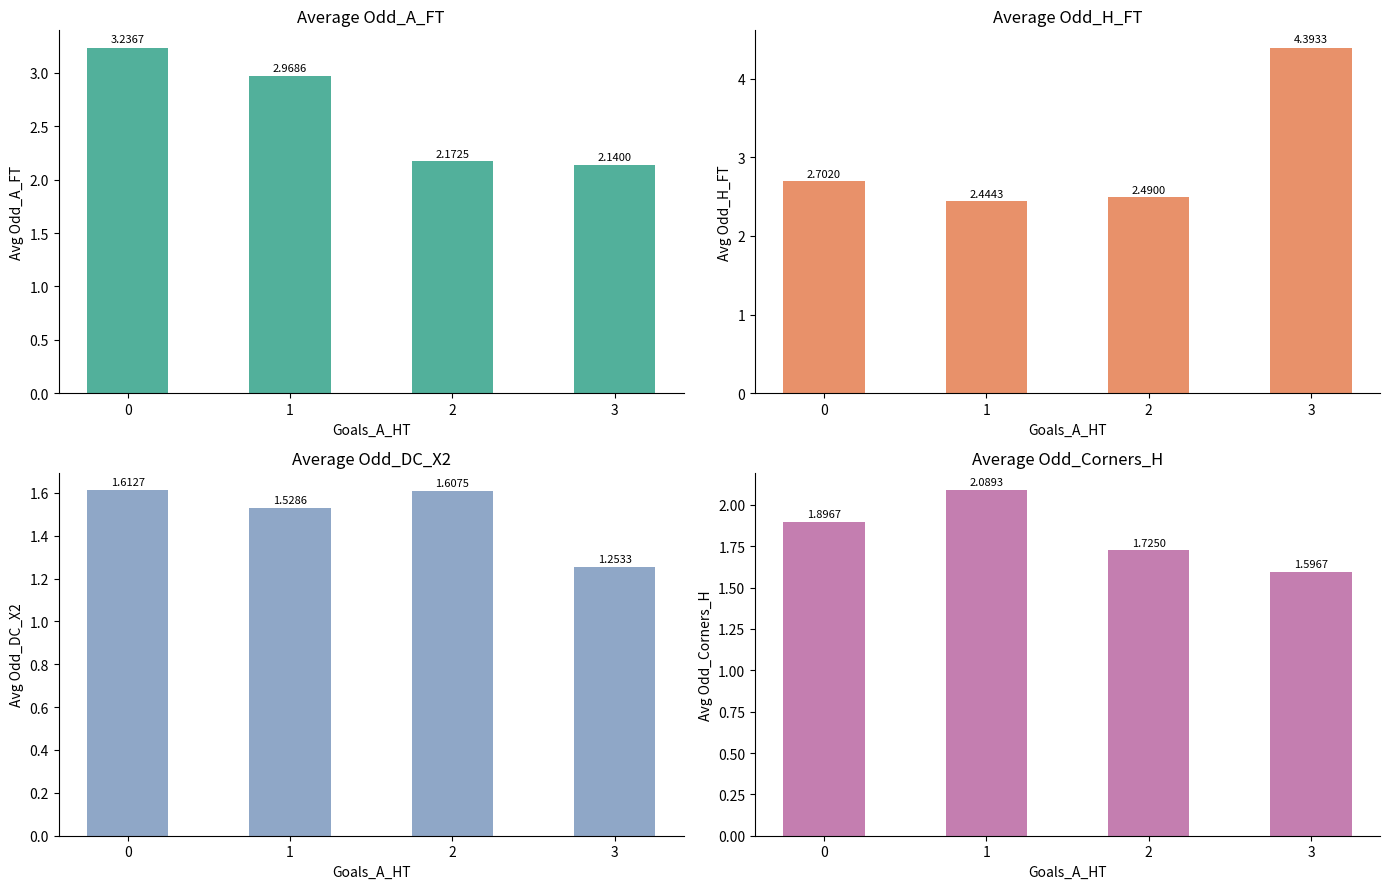

What value does the Avg Odd_A_FT series have at 1?

3.0